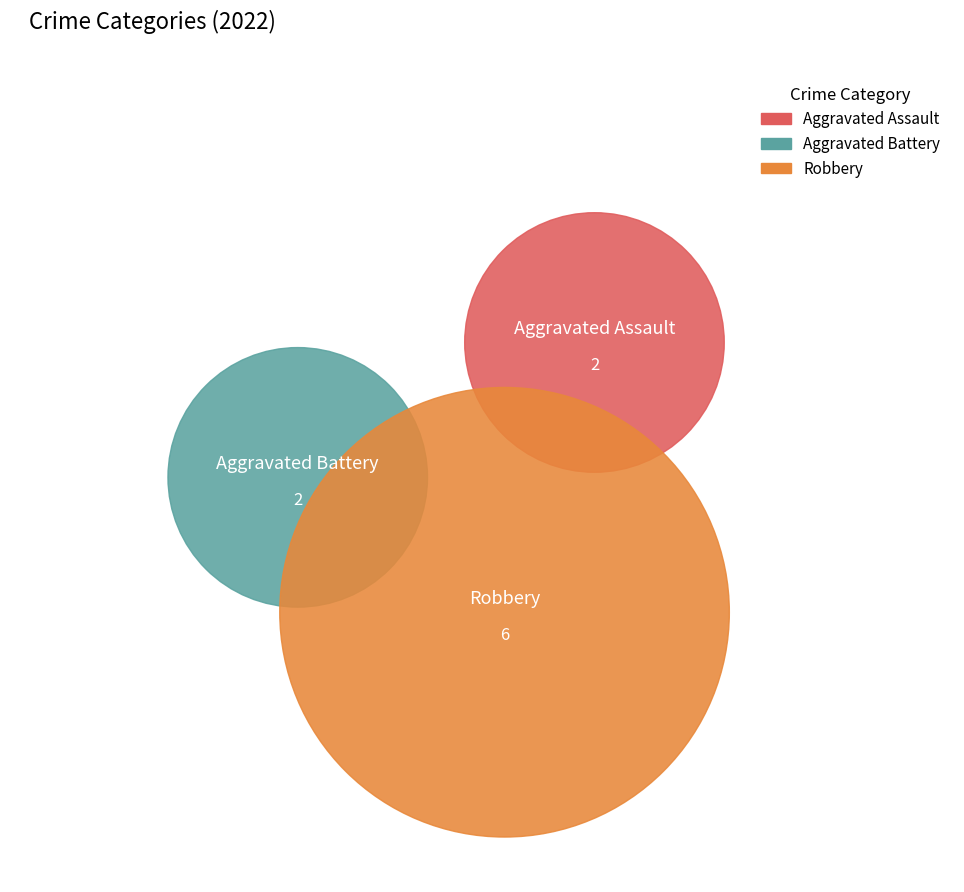

Which category has the biggest portion of the pie?

Robbery